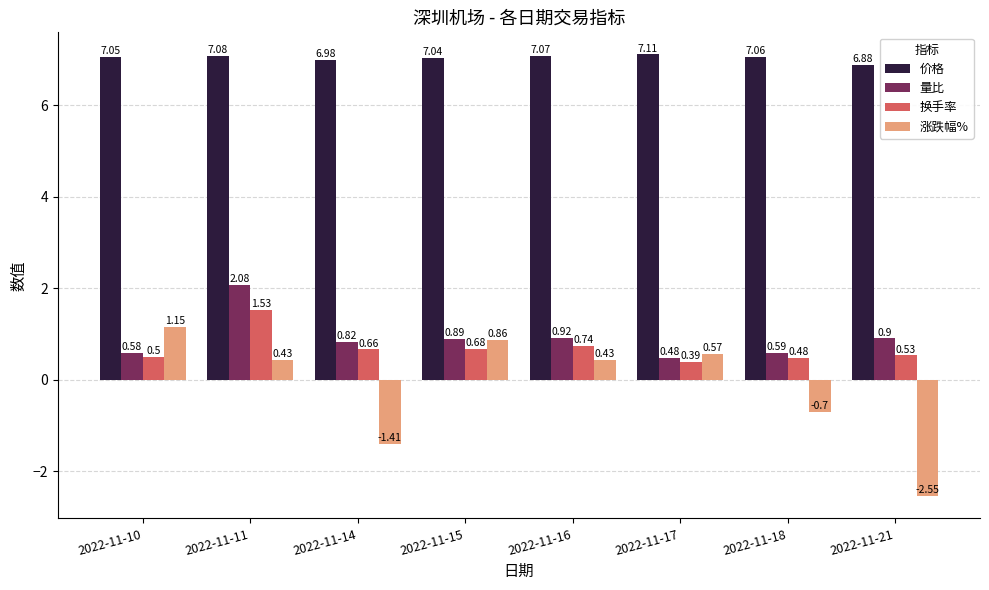

Between 2022-11-16 and 2022-11-18, which series saw the biggest shift?

涨跌幅%